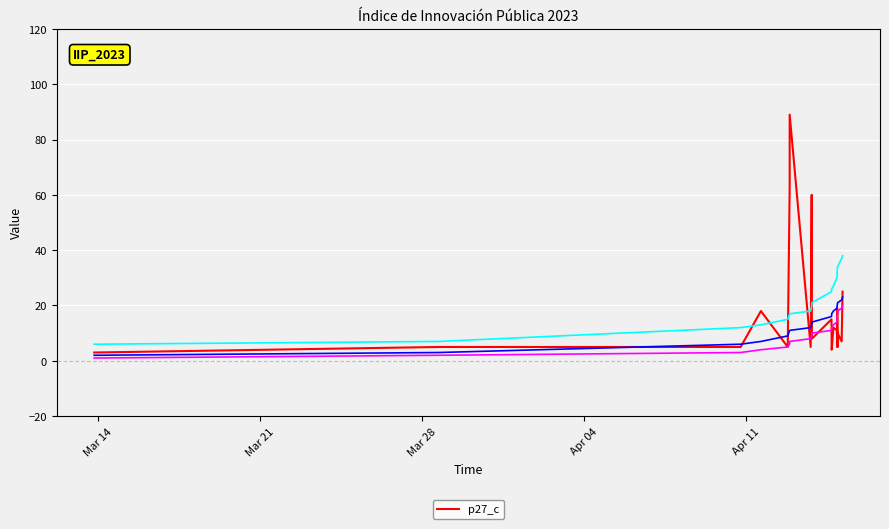

How many interior local peaks (higher than both neighbors) does the data have?

7